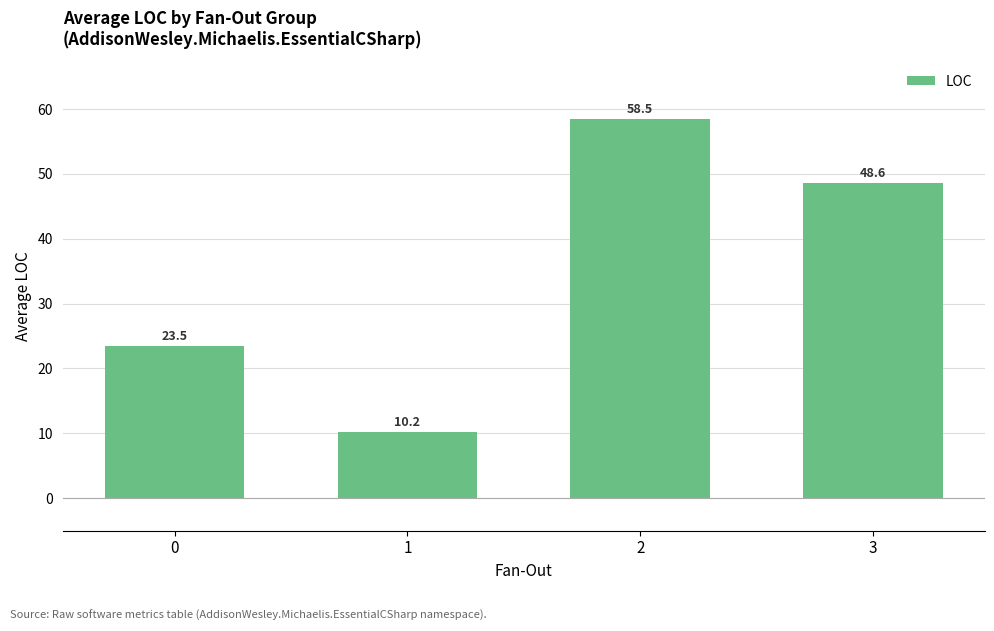

Reading left to right, what are all the values shown in this chart?

0=23.5	1=10.2	2=58.5	3=48.6